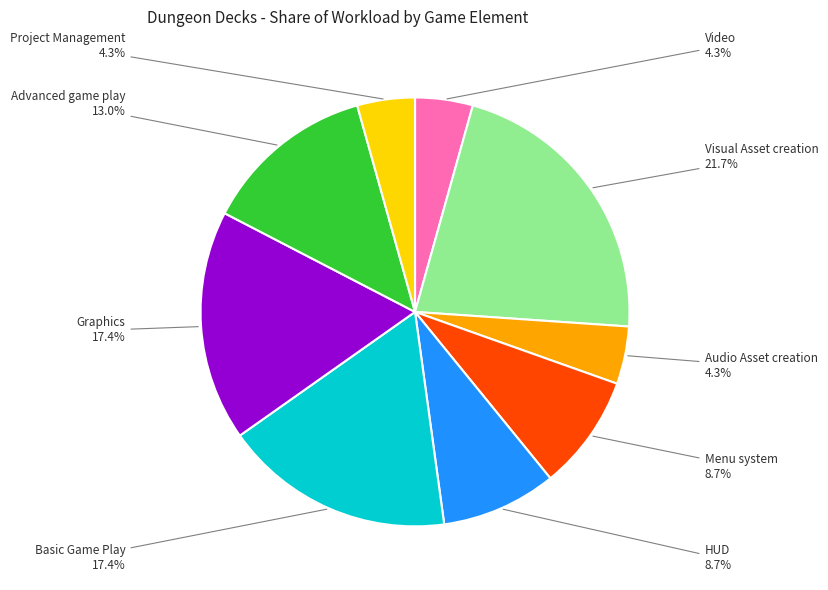

Count the number of slices in the pie.

9